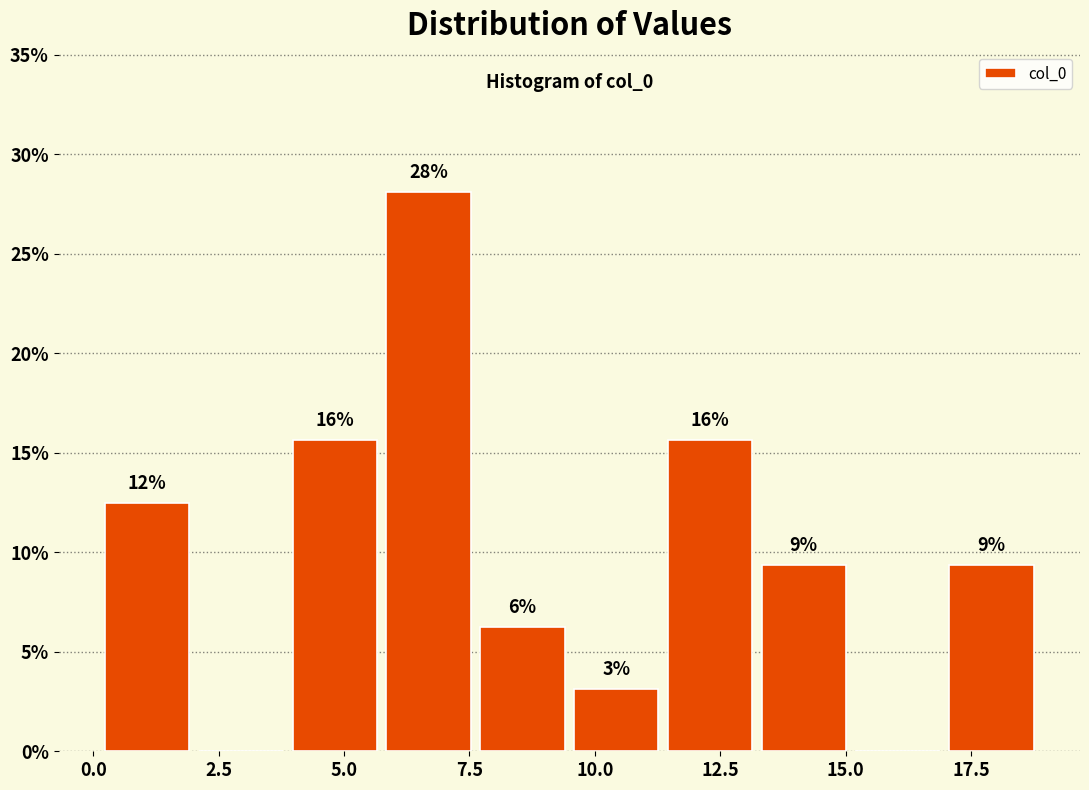

Read against the x-axis, roughly where is the centre of the tallest bar?

6.5